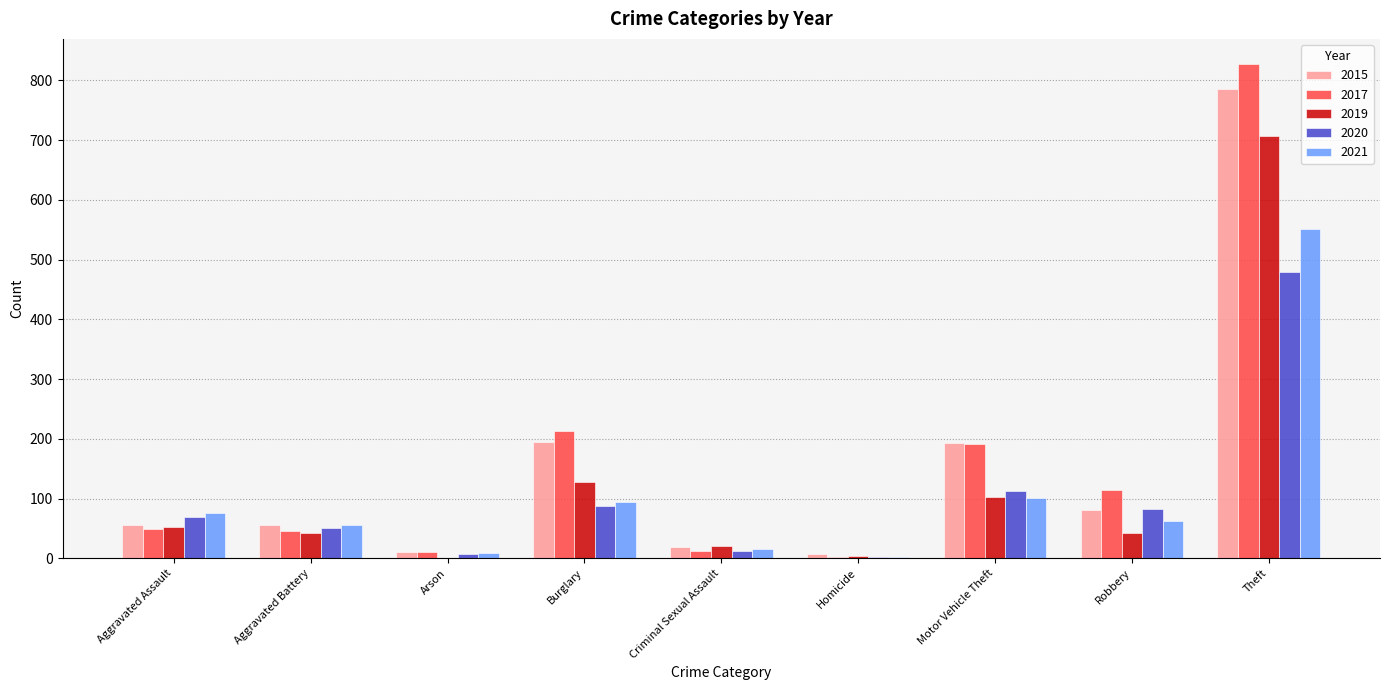

What is the greatest value displayed?

828